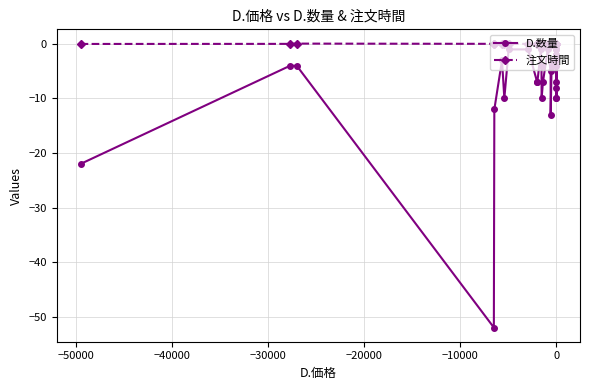

How many interior local valleys does the D.数量 series have?

8